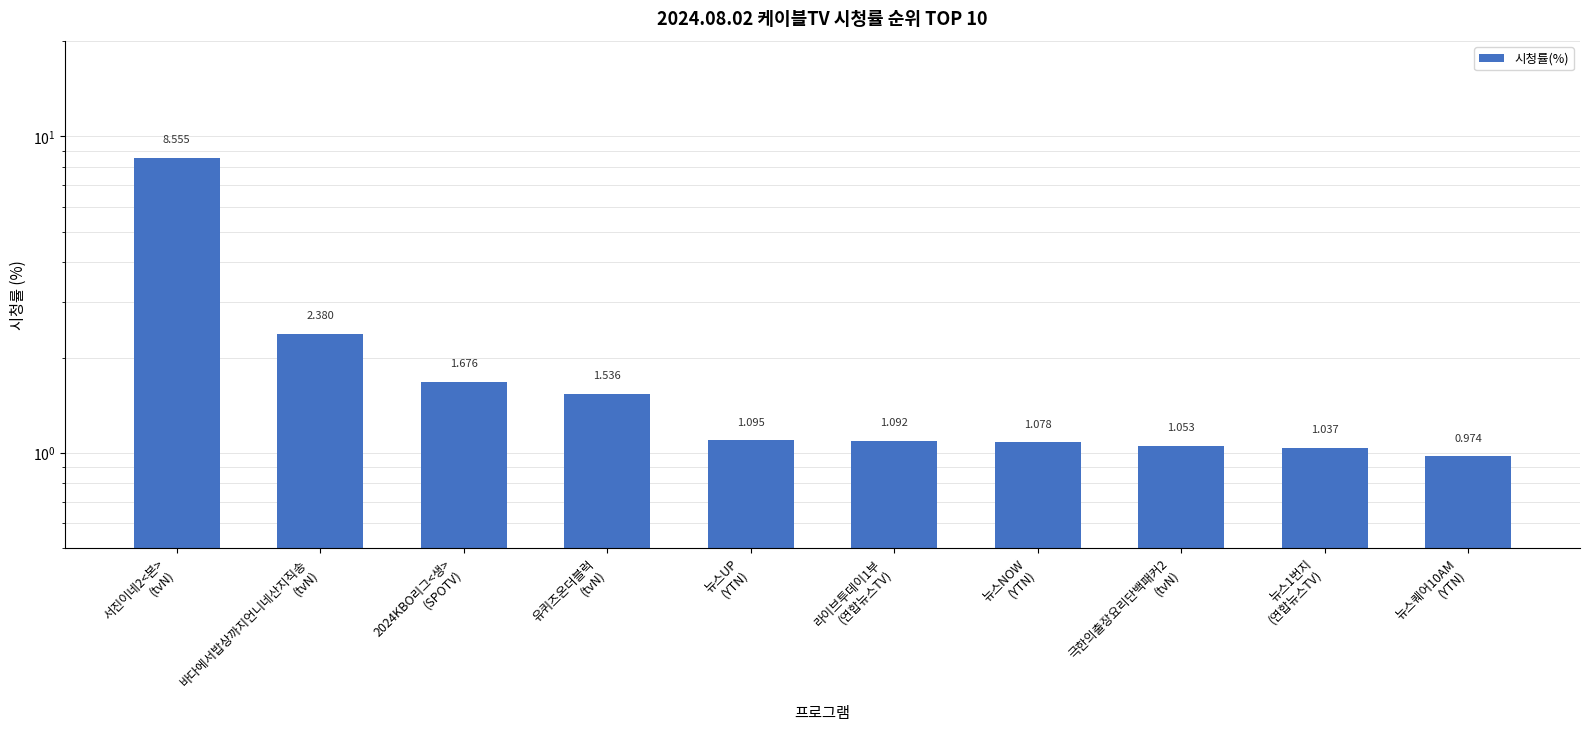

True or false: the data shows 8.6 at 서진이네2<본>
(tvN).

True